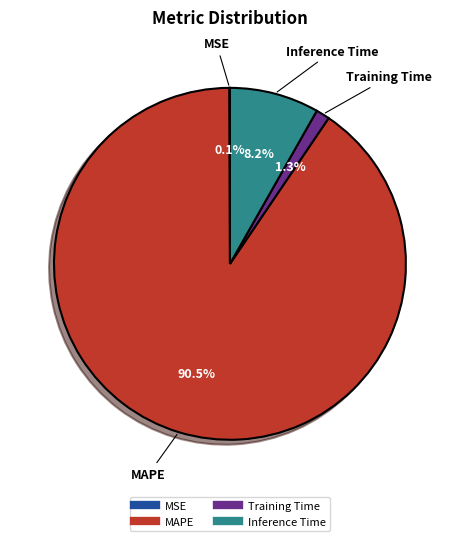

To the nearest percent, what is the difference between the Training Time and MAPE slice percentages?

89%